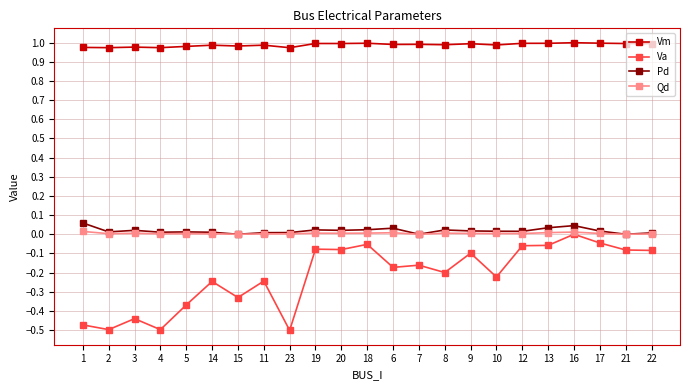

Between 3 and 12, which series saw the biggest shift?

Va